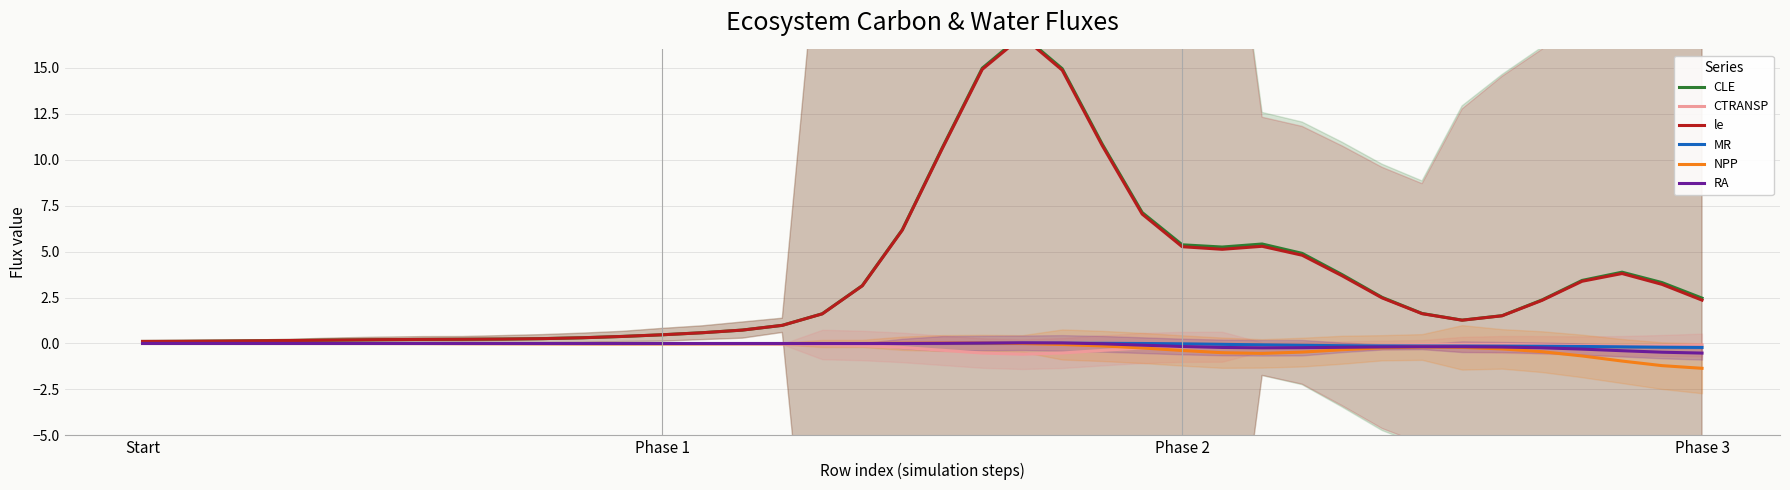

True or false: NPP and CLE cross at least once.

False